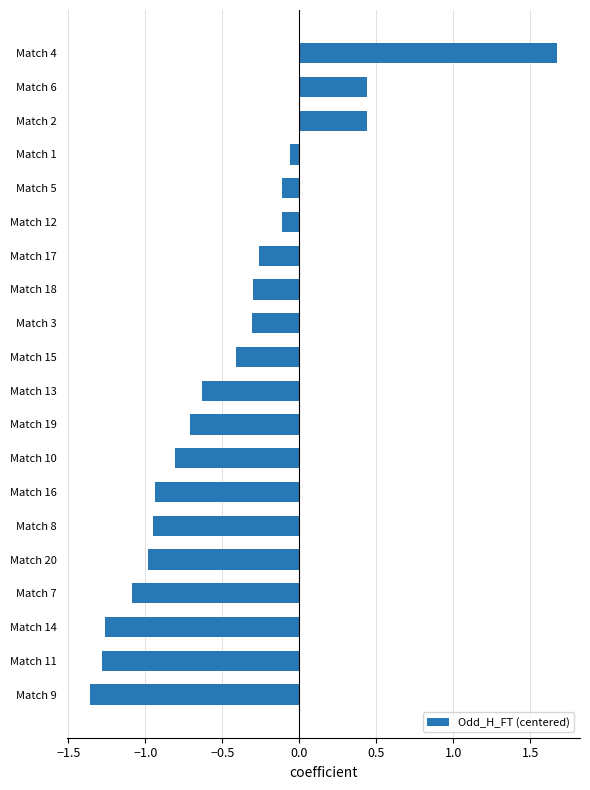

How many bars are there in total?

20